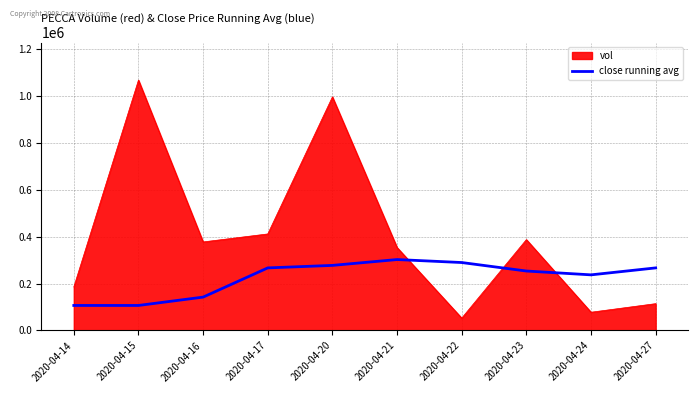

Between which two adjacent categories do close running avg and vol first intersect?

2020-04-21 and 2020-04-22